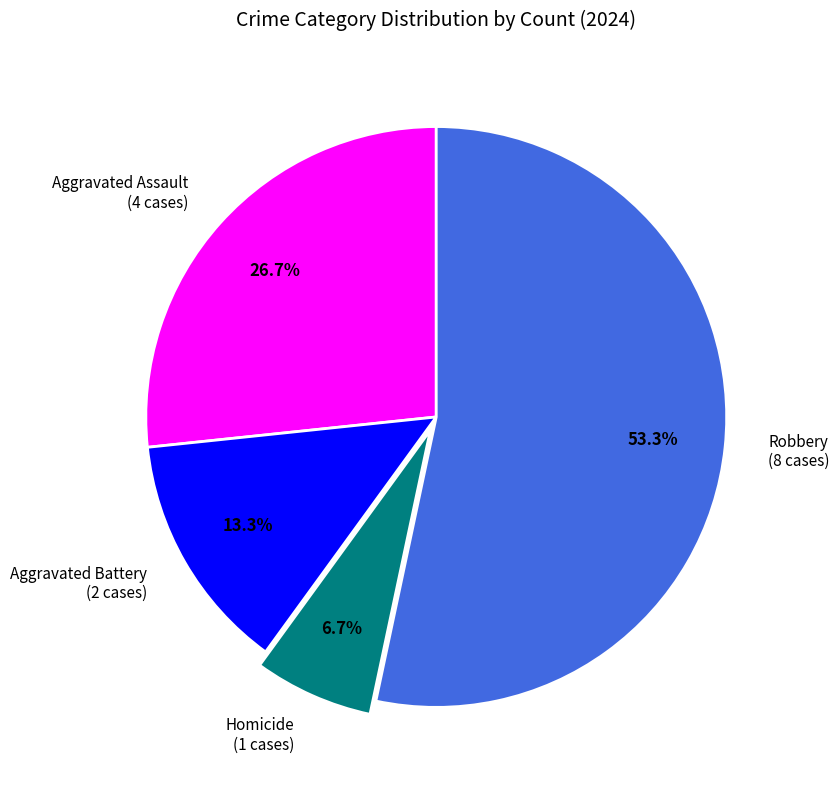

Between Robbery and Aggravated Battery, which is larger?

Robbery